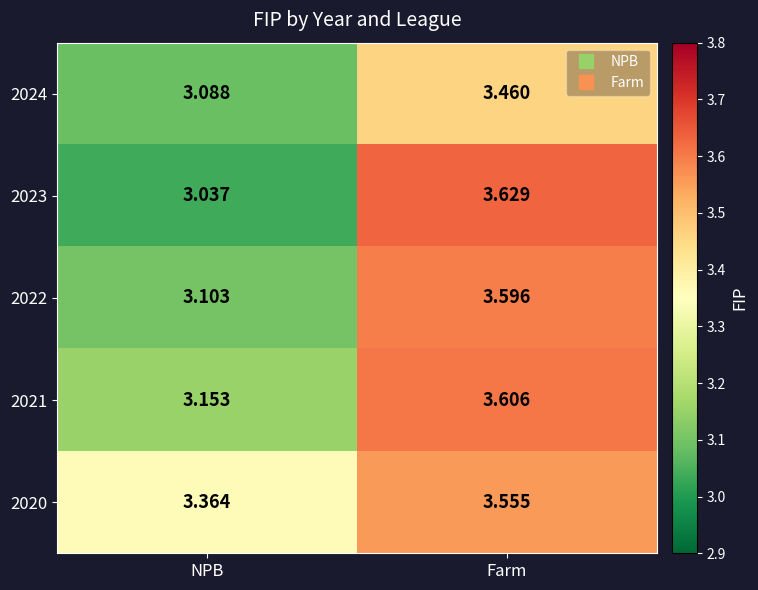

What is the total value across all series at NPB?

15.7